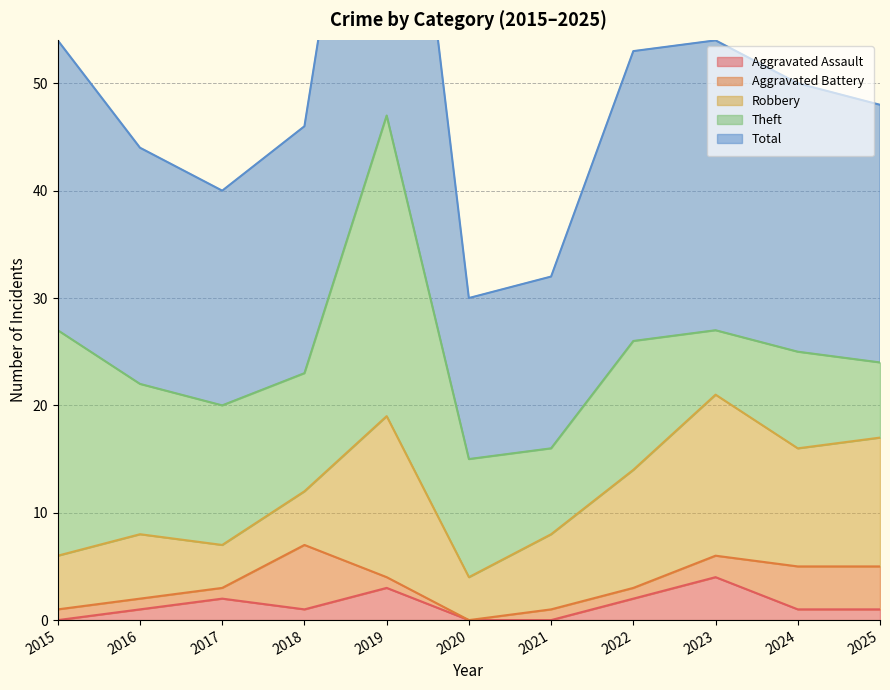

Between 2020 and 2015, which is larger?

2020